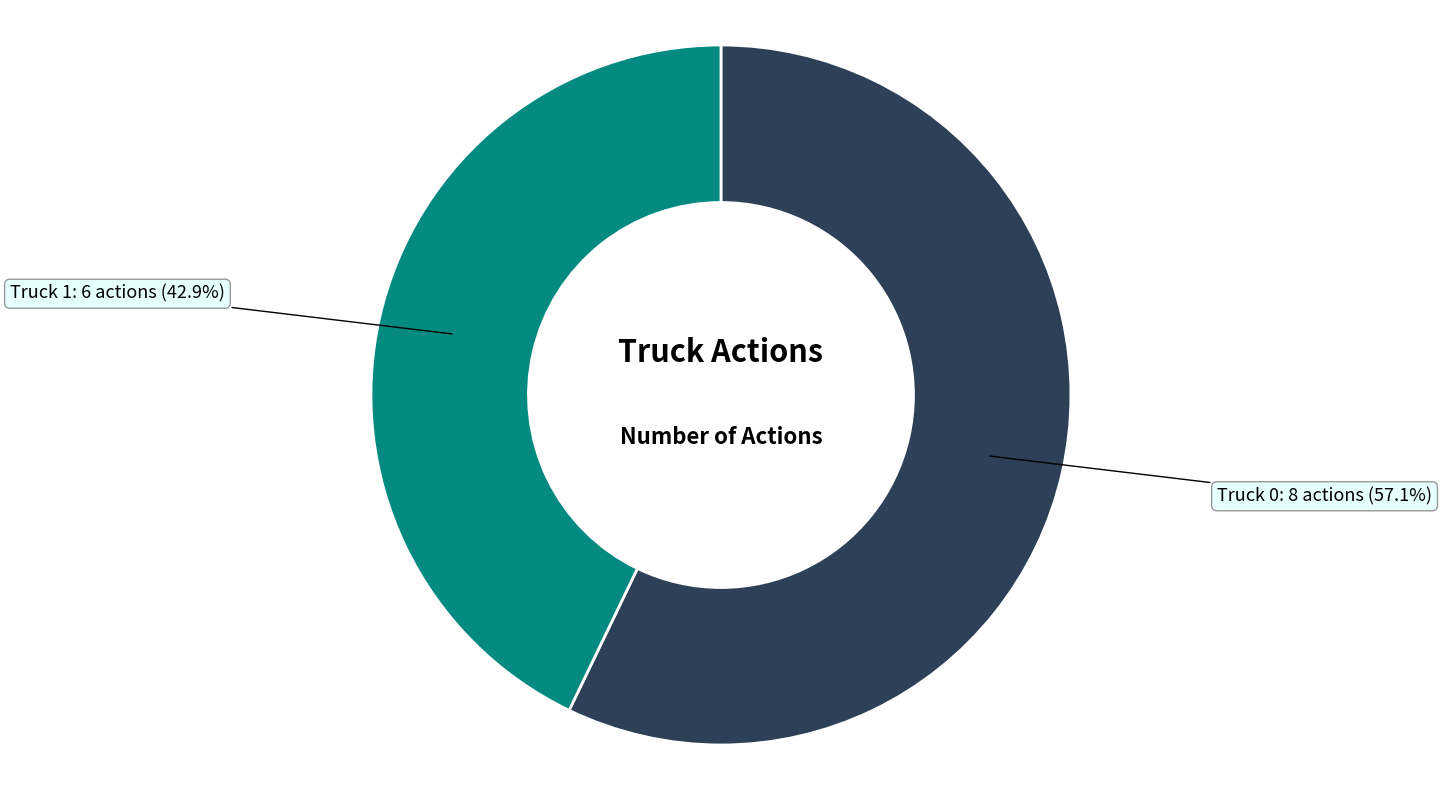

Is it true that Truck 1 is 43% of the pie?

True